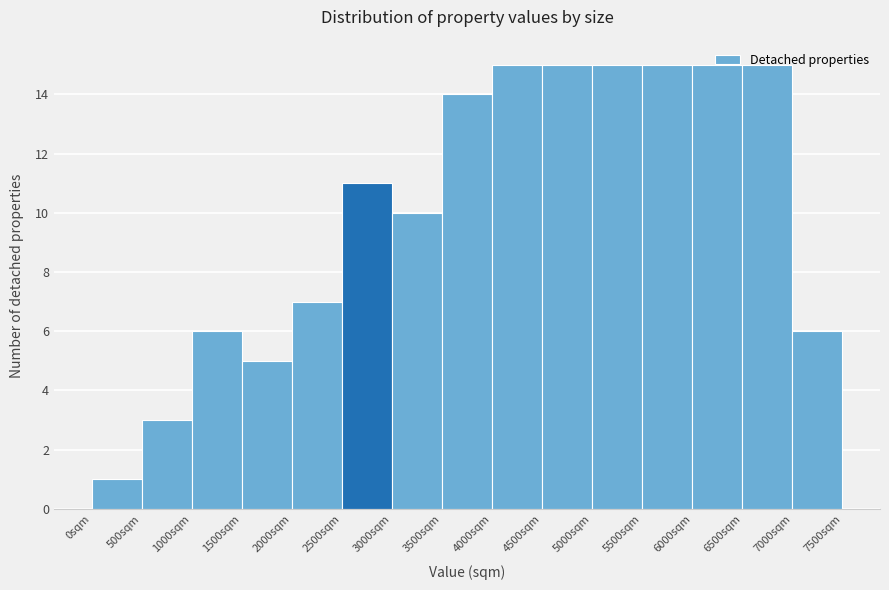

Reading left to right, list every bar in this chart as the range it spans on the x-axis followed by its height. The values are not printed on the chart, so give them approximately, as read against the axis.

0 to 500: 1
500 to 1000: 3
1000 to 1500: 6
1500 to 2000: 5
2000 to 2500: 7
2500 to 3000: 11
3000 to 3500: 10
3500 to 4000: 14
4000 to 4500: 15
4500 to 5000: 15
5000 to 5500: 15
5500 to 6000: 15
6000 to 6500: 15
6500 to 7000: 15
7000 to 7500: 6